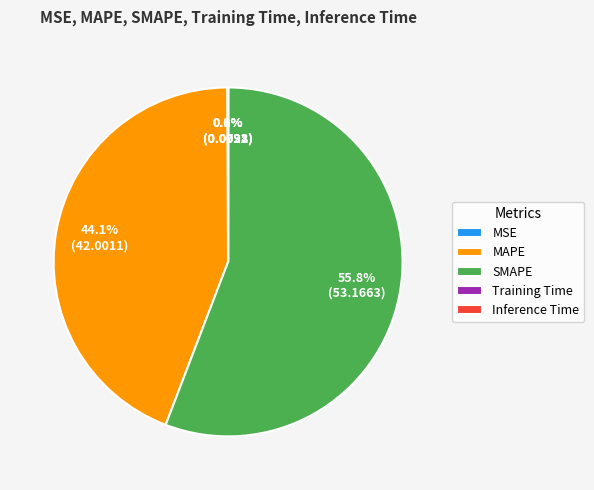

Which has a higher value, MAPE or SMAPE?

SMAPE